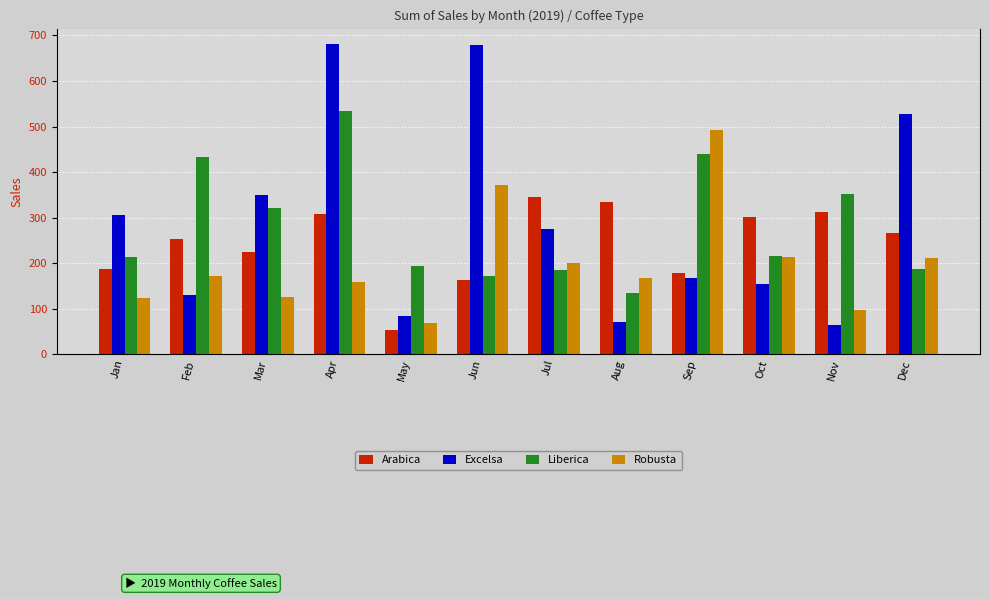

Which series has the largest total across all categories?

Excelsa